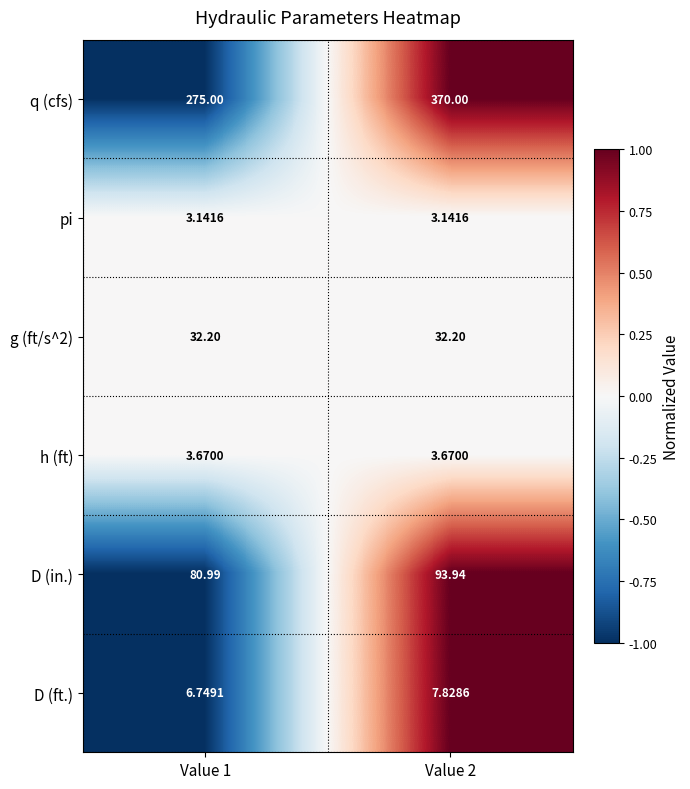

Which series has the widest spread of values?

q (cfs)